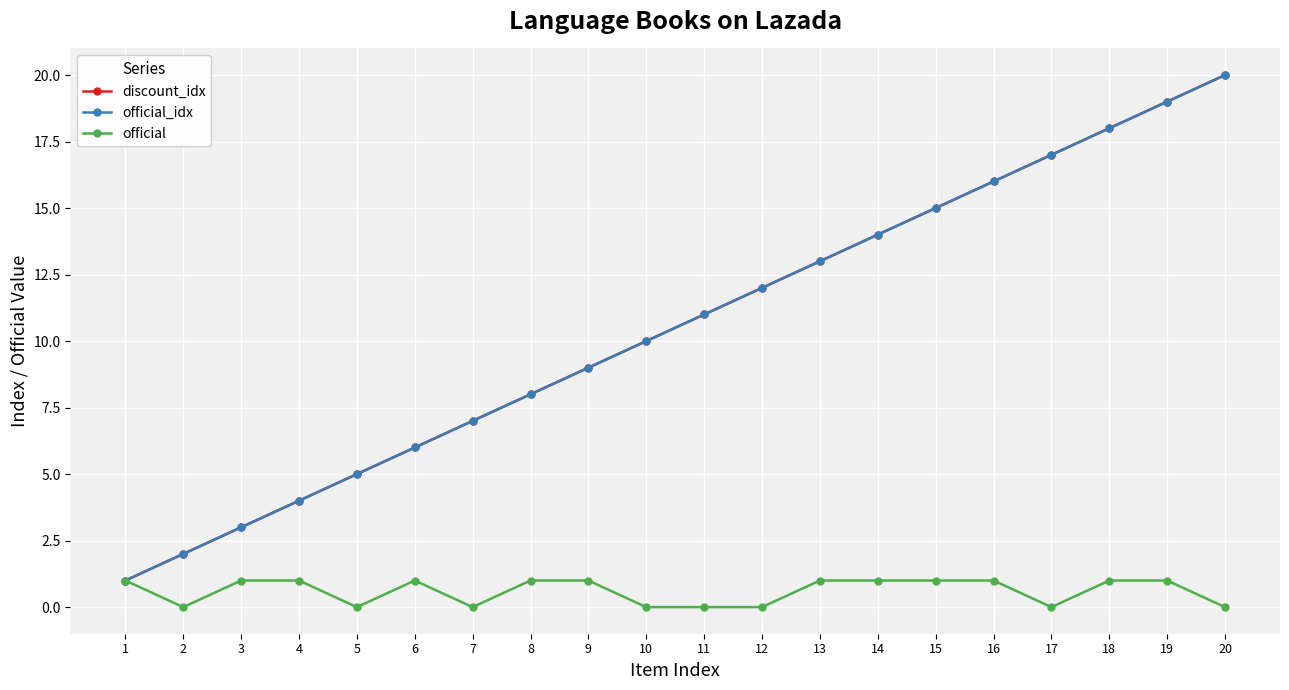

Reading left to right, list all the values displayed in this chart.

discount_idx: 1=1	2=2	3=3	4=4	5=5	6=6	7=7	8=8	9=9	10=10	11=11	12=12	13=13	14=14	15=15	16=16	17=17	18=18	19=19	20=20
official_idx: 1=1	2=2	3=3	4=4	5=5	6=6	7=7	8=8	9=9	10=10	11=11	12=12	13=13	14=14	15=15	16=16	17=17	18=18	19=19	20=20
official: 1=1	2=0	3=1	4=1	5=0	6=1	7=0	8=1	9=1	10=0	11=0	12=0	13=1	14=1	15=1	16=1	17=0	18=1	19=1	20=0